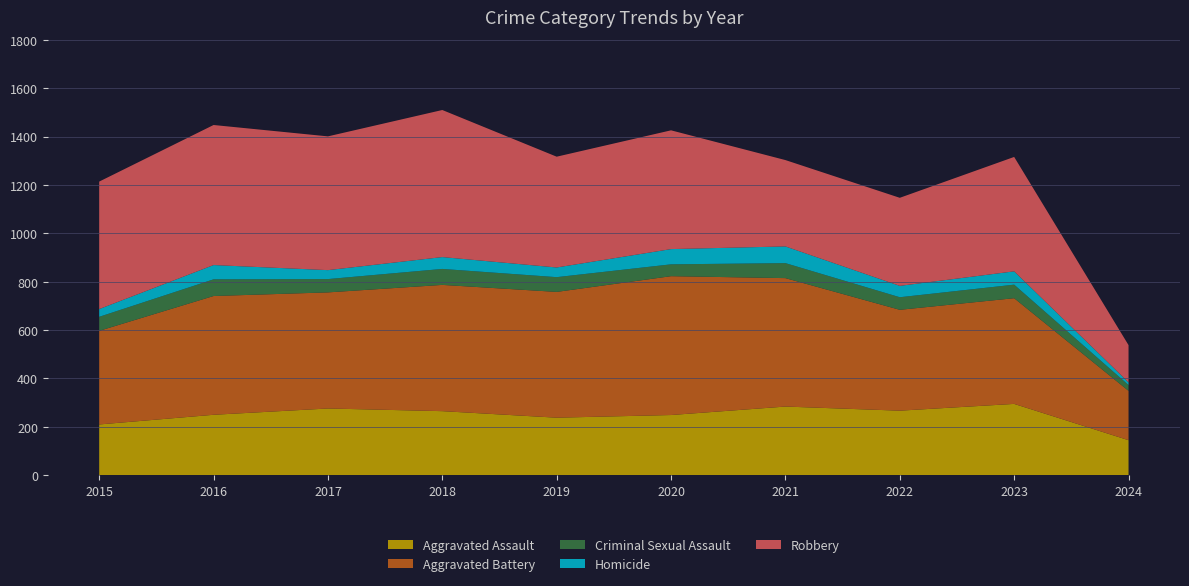

Reading left to right, what are all the values shown in this chart?

Aggravated Assault: 2015=210	2016=250	2017=276	2018=265	2019=238	2020=249	2021=284	2022=267	2023=295	2024=145
Aggravated Battery: 2015=387	2016=491	2017=480	2018=522	2019=520	2020=574	2021=531	2022=417	2023=437	2024=204
Criminal Sexual Assault: 2015=58	2016=69	2017=55	2018=66	2019=61	2020=49	2021=62	2022=52	2023=56	2024=24
Homicide: 2015=32	2016=59	2017=37	2018=49	2019=40	2020=63	2021=69	2022=47	2023=55	2024=11
Robbery: 2015=527	2016=579	2017=553	2018=608	2019=458	2020=491	2021=357	2022=364	2023=473	2024=154